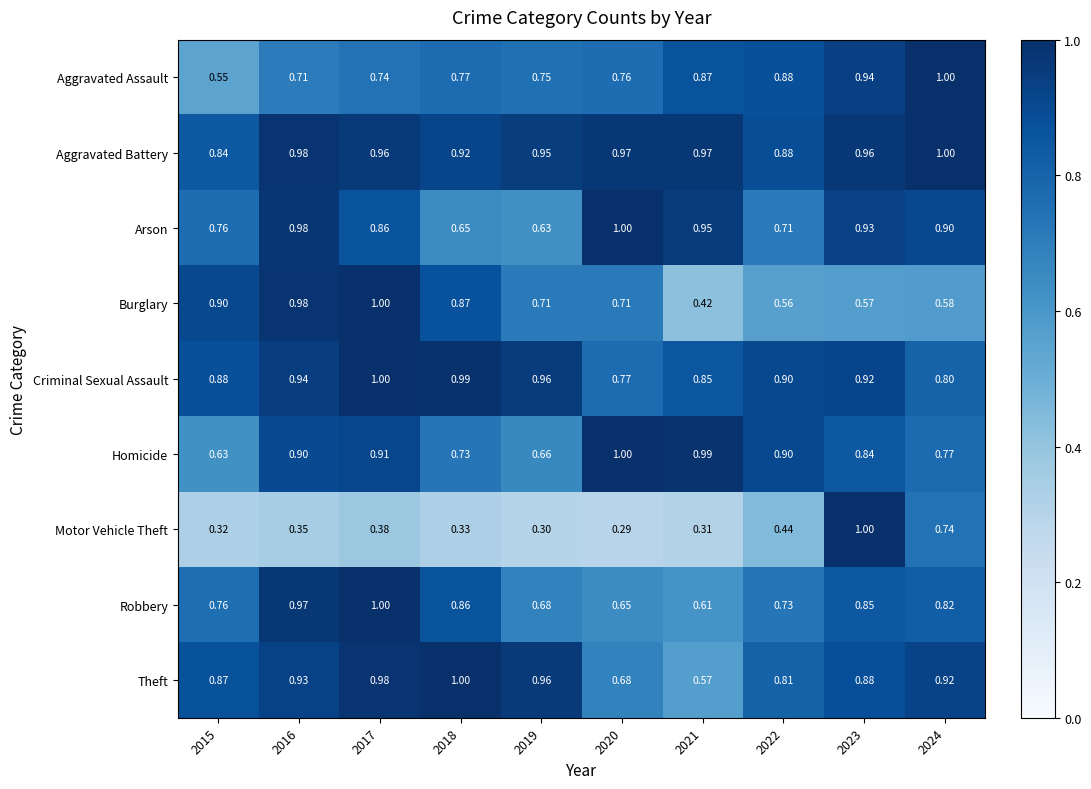

Which series has the largest range (max minus min)?

Motor Vehicle Theft